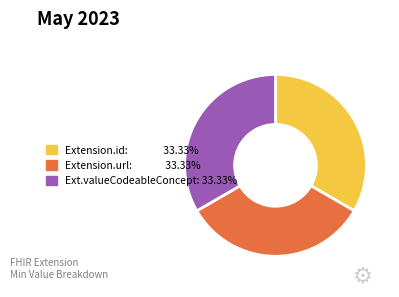

Is there a majority slice in this chart?

No